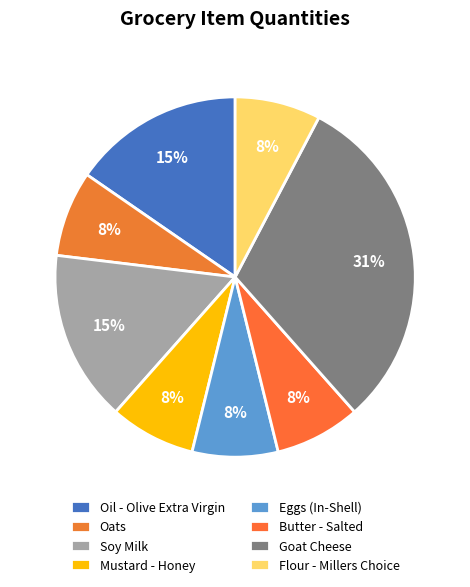

True or false: Soy Milk accounts for 6% of the total.

False